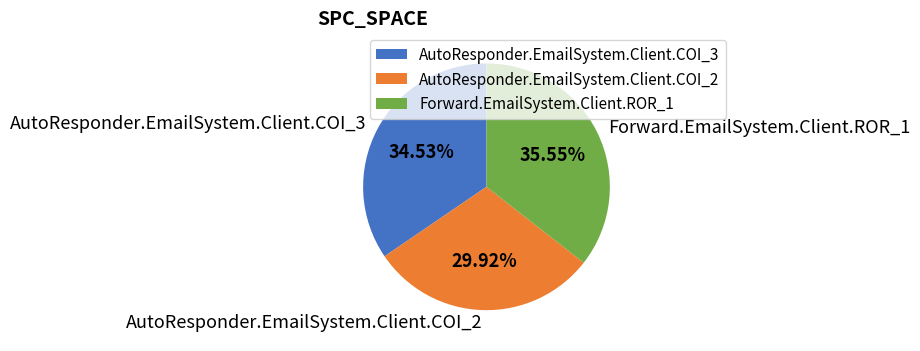

The AutoResponder.EmailSystem.Client.COI_3 slice represents 49% of the pie. True or false?

False